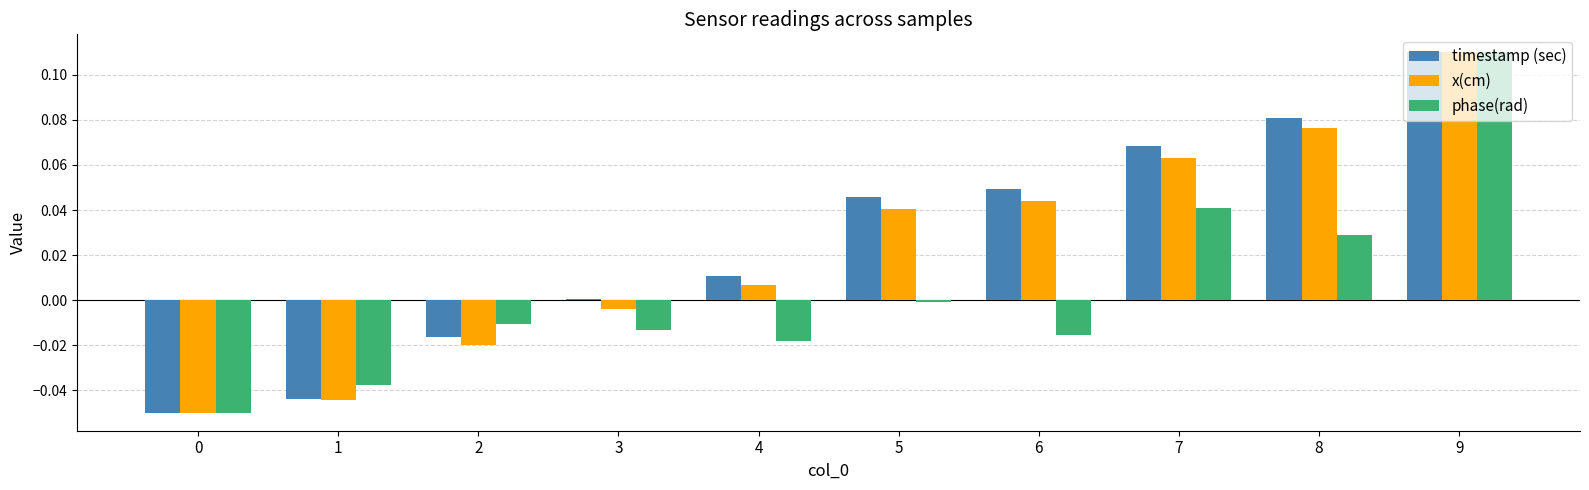

At which label does phase(rad) first exceed 0?

7